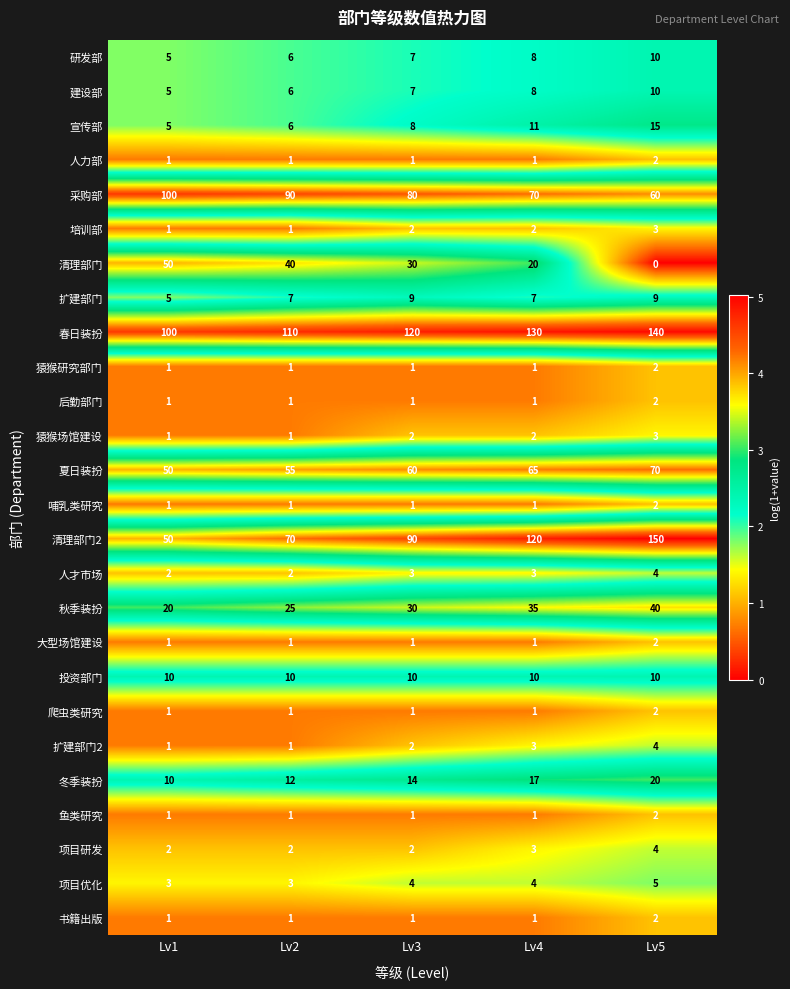

Is it true that 培训部 equals 2 at Lv3?

True